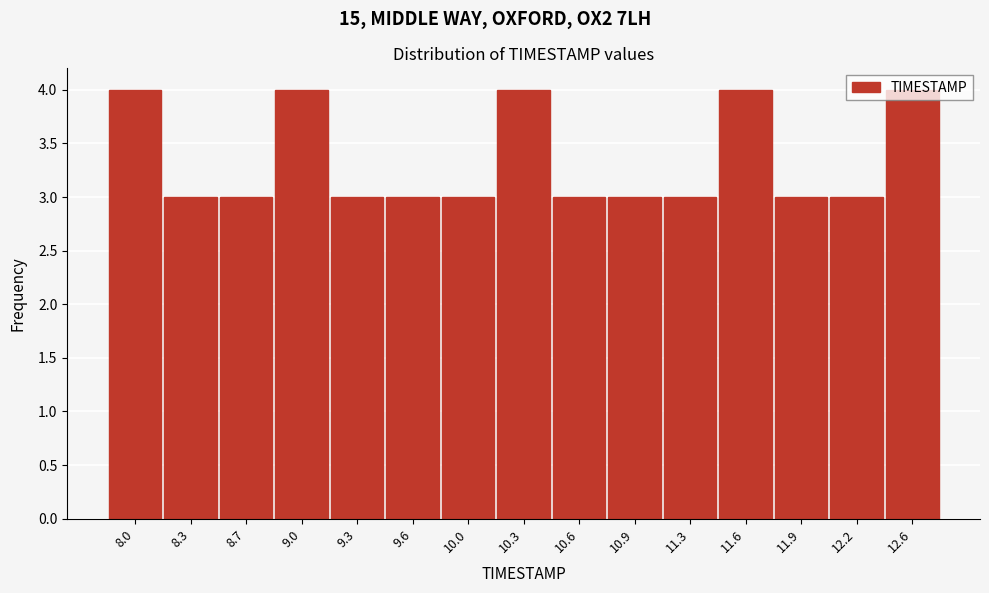

What is the minimum value shown in the chart?

3